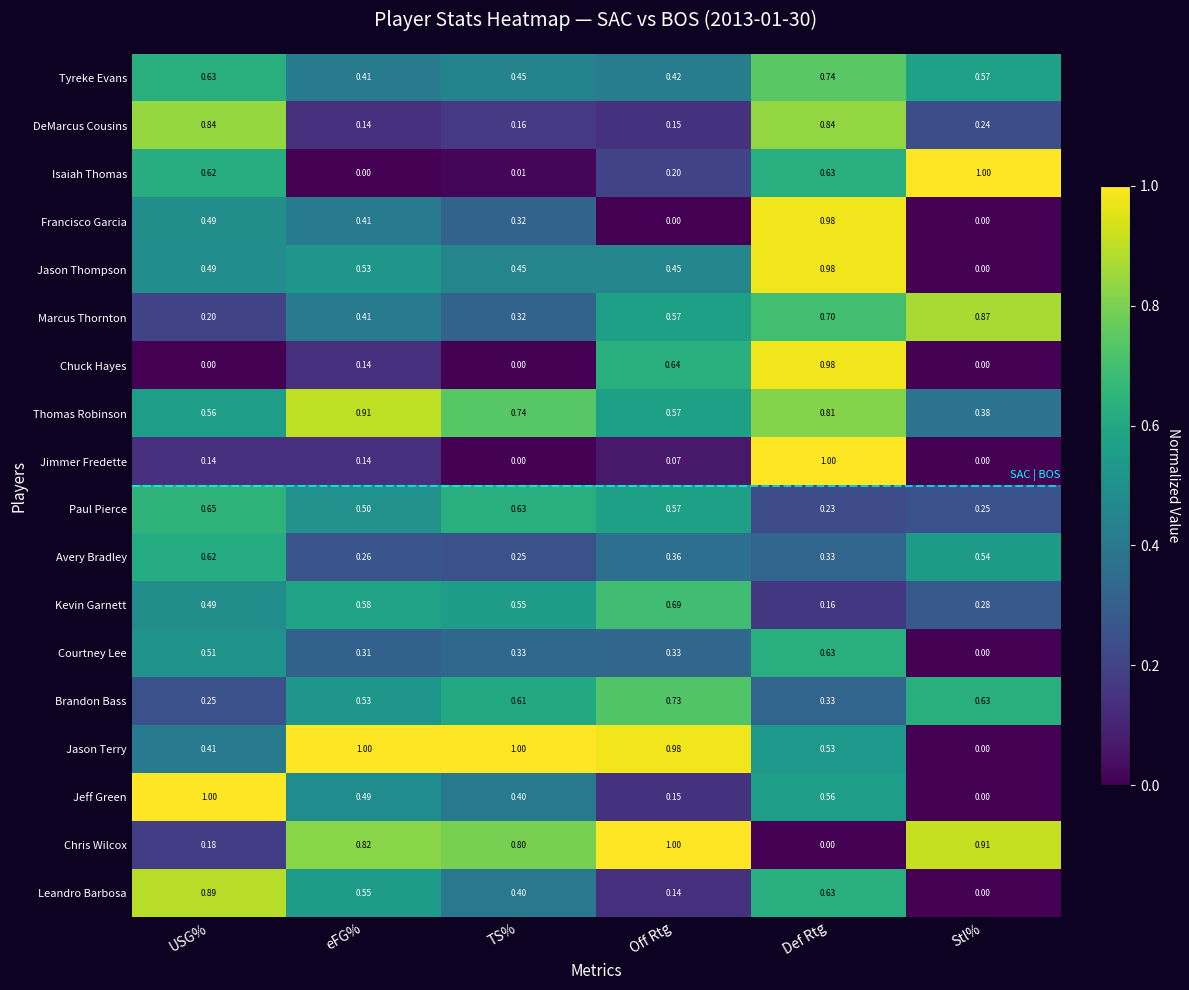

At which label is Kevin Garnett closest to 0?

Def Rtg